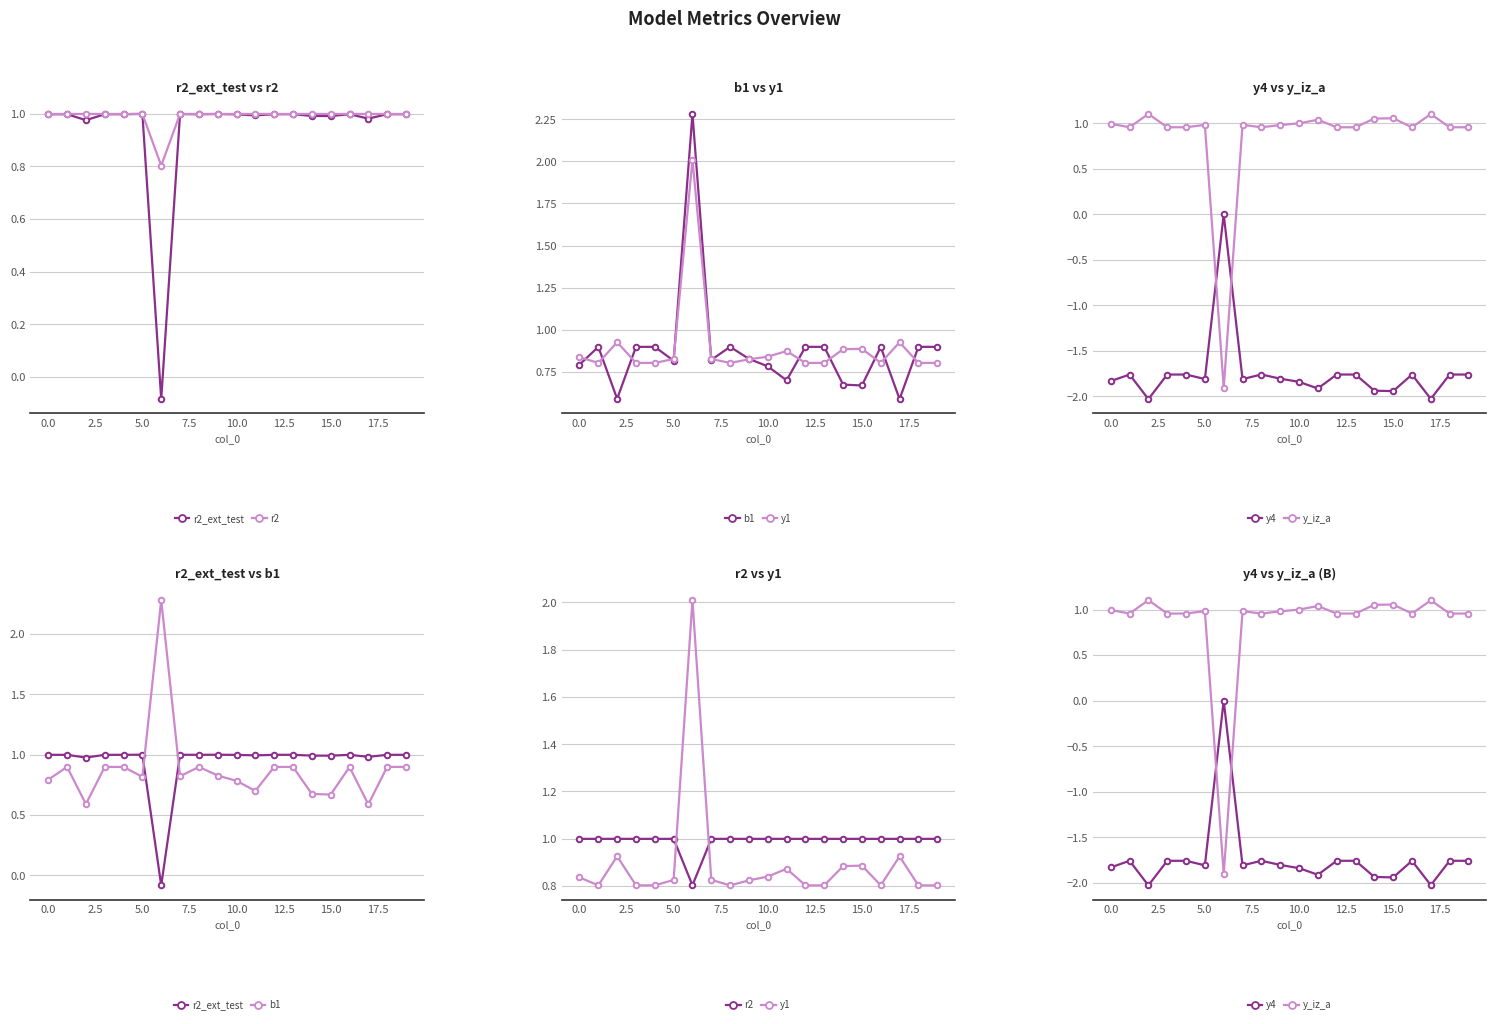

True or false: r2_ext_test has more than 0 points higher than both neighbors.

True